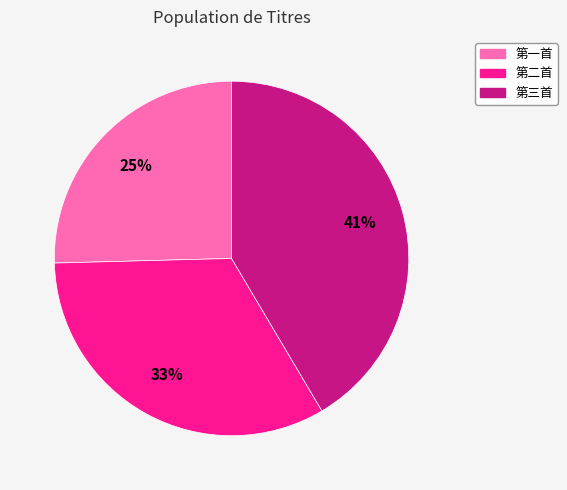

What is the largest slice in the pie chart?

第三首